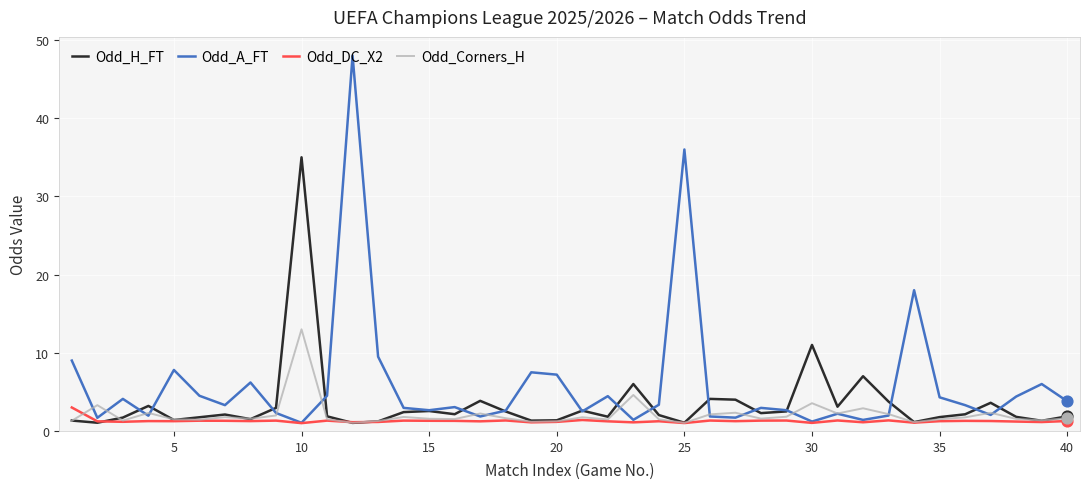

What are all the series names shown in the legend?

Odd_H_FT, Odd_A_FT, Odd_DC_X2, Odd_Corners_H